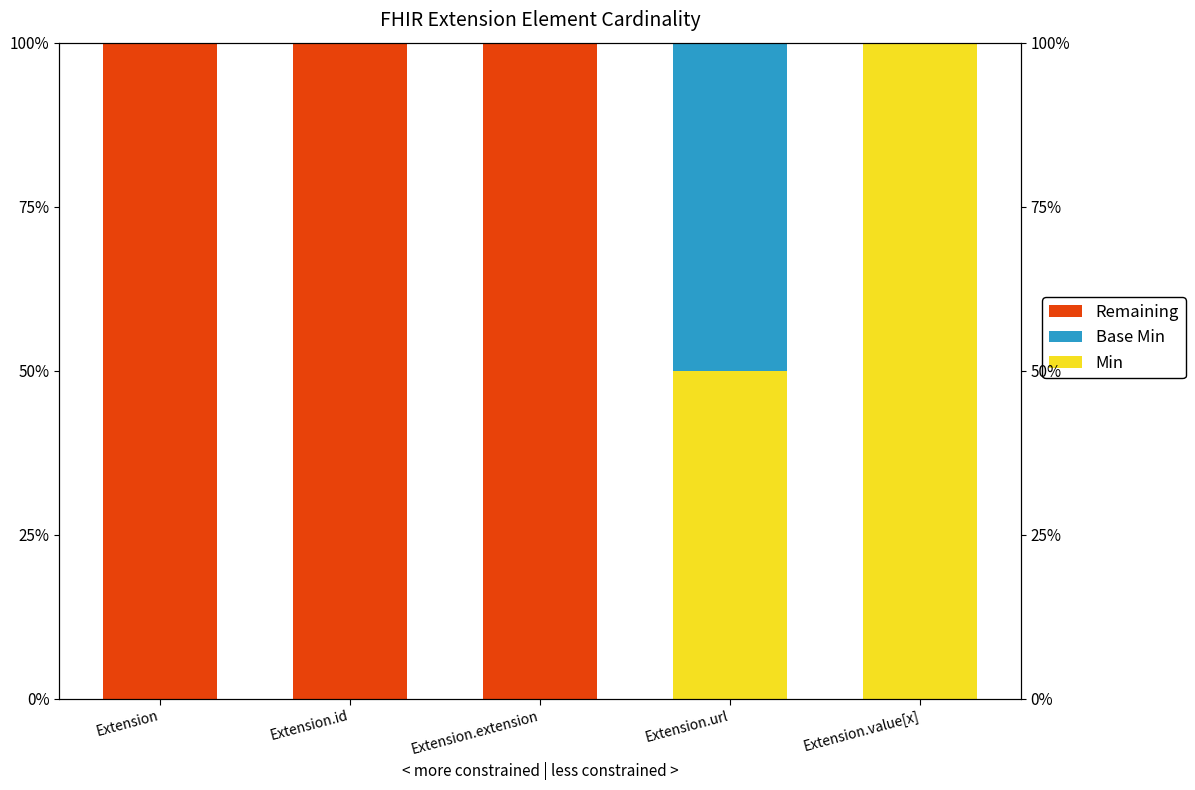

Which series has the largest total across all categories?

Remaining